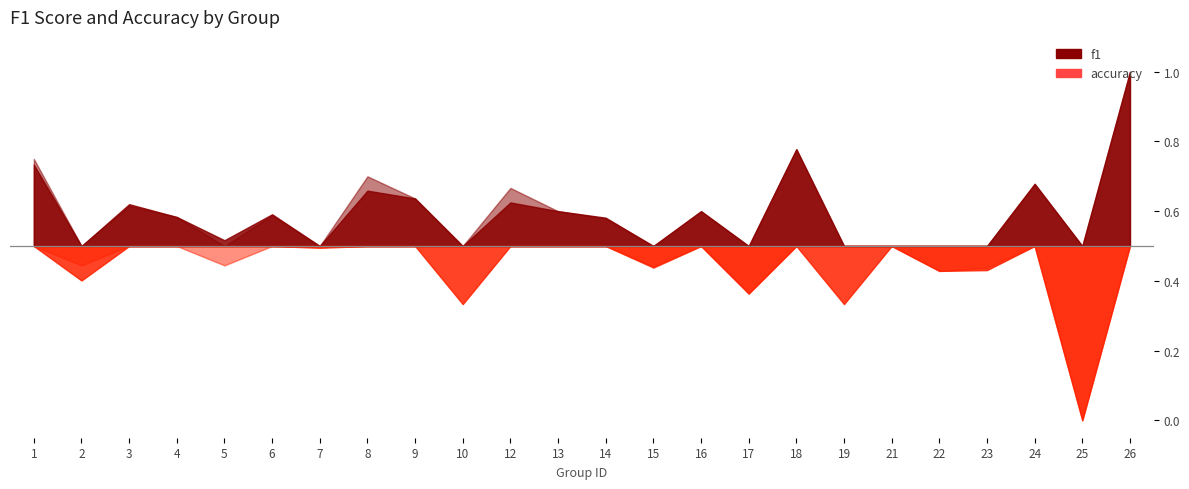

At which label does f1 reach its peak?

26